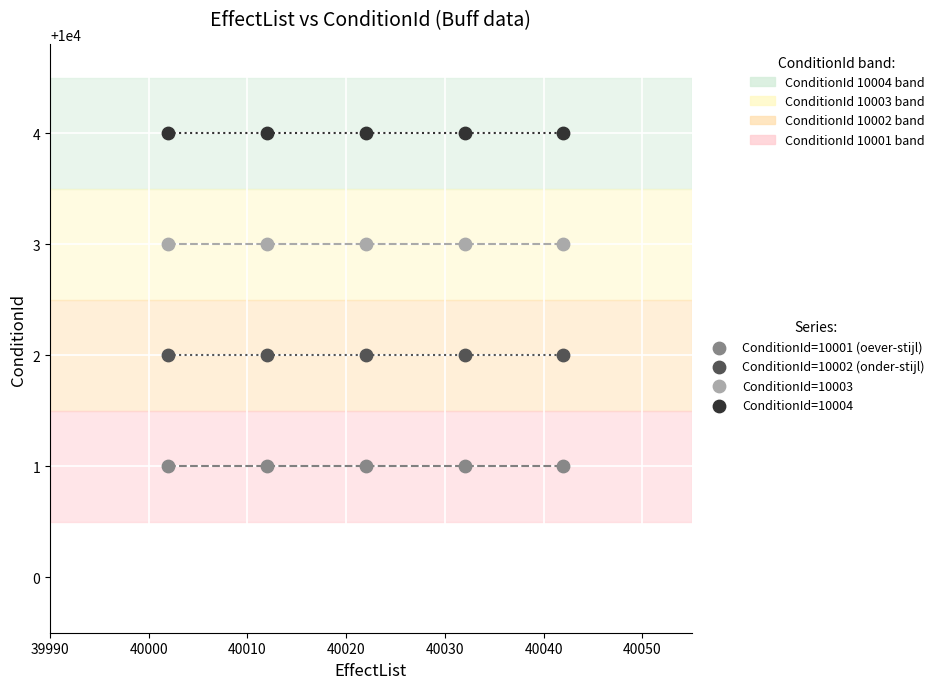

Which series reaches the maximum Y coordinate?

ConditionId=10004